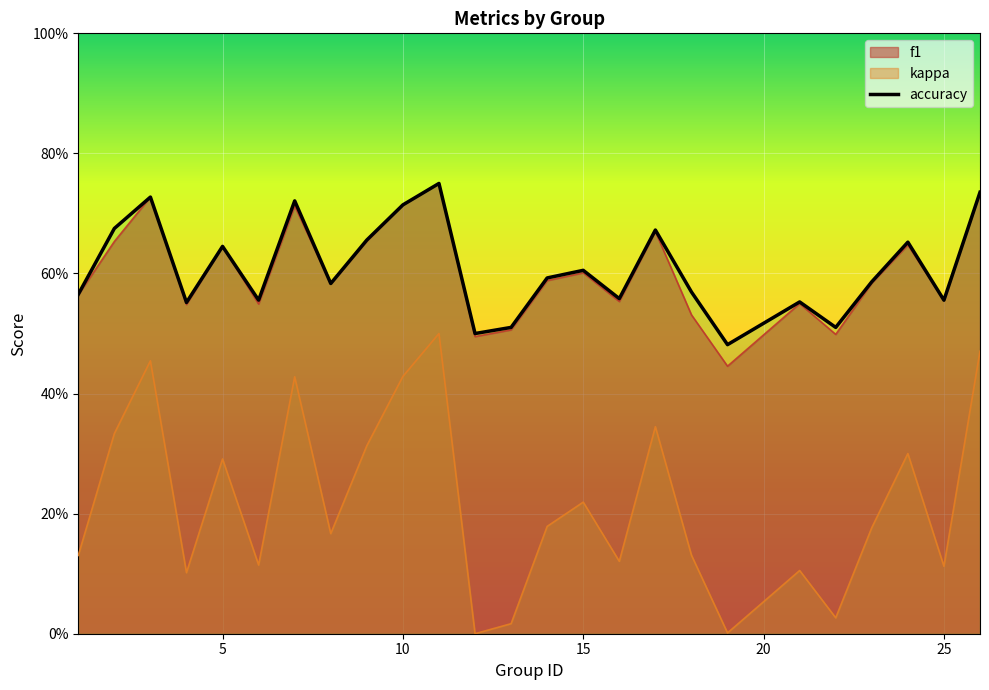

What are all the series names shown in the legend?

f1, kappa, accuracy